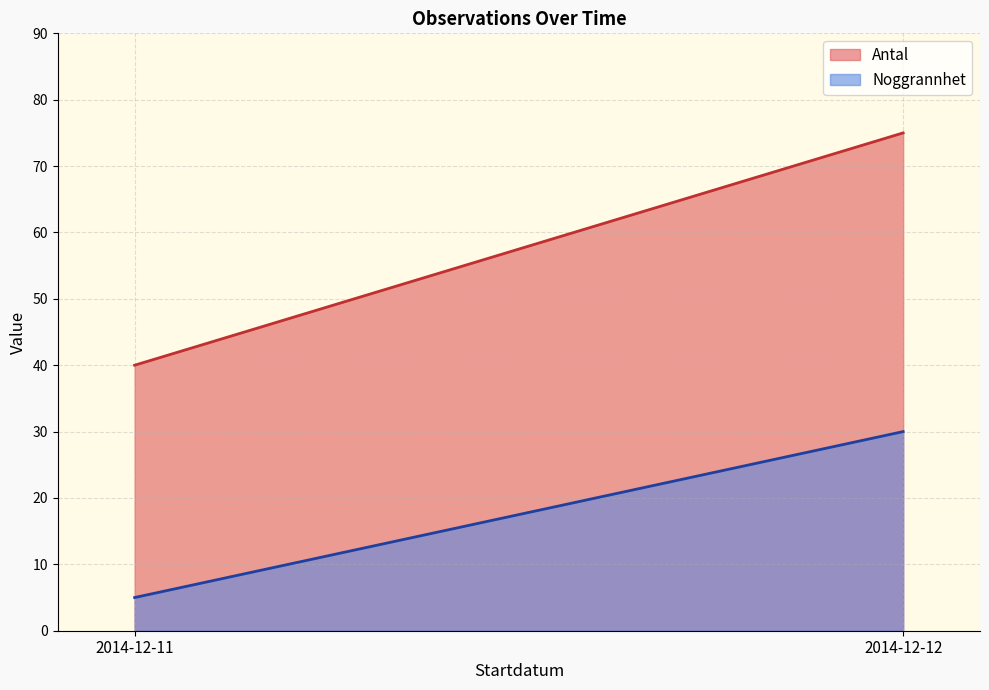

The Antal series shows 36 at 2014-12-12. True or false?

False